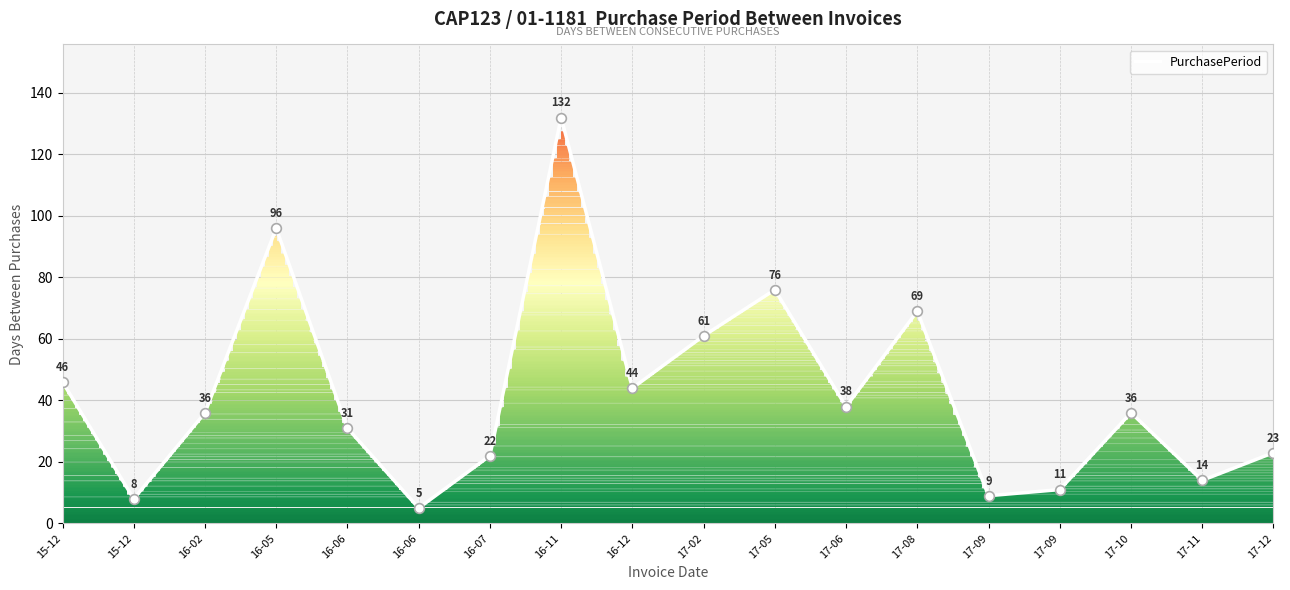

What is the lowest value of the PurchasePeriod series?

5.1